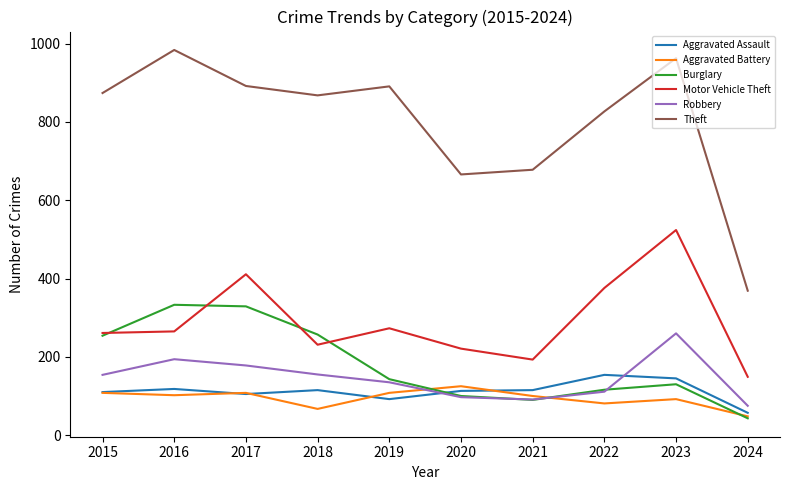

In Aggravated Assault, how many points are lower than both neighbors (excluding endpoints)?

2